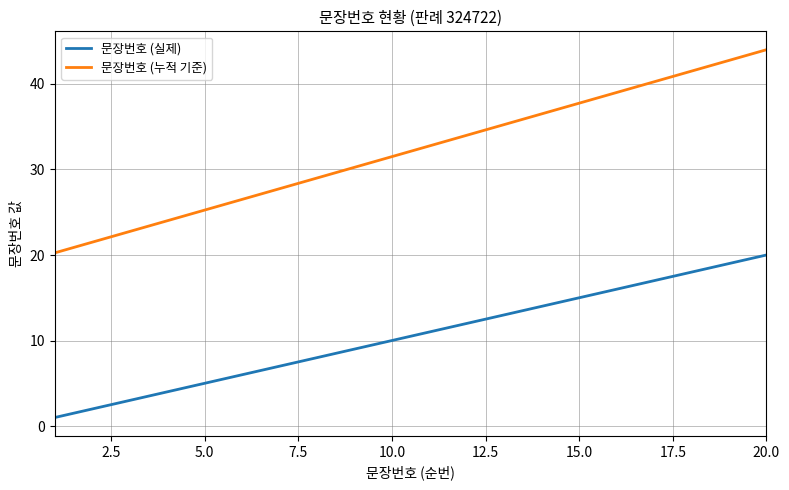

What is the difference between the maximum and minimum values in the 문장번호 (실제) series?

19.0